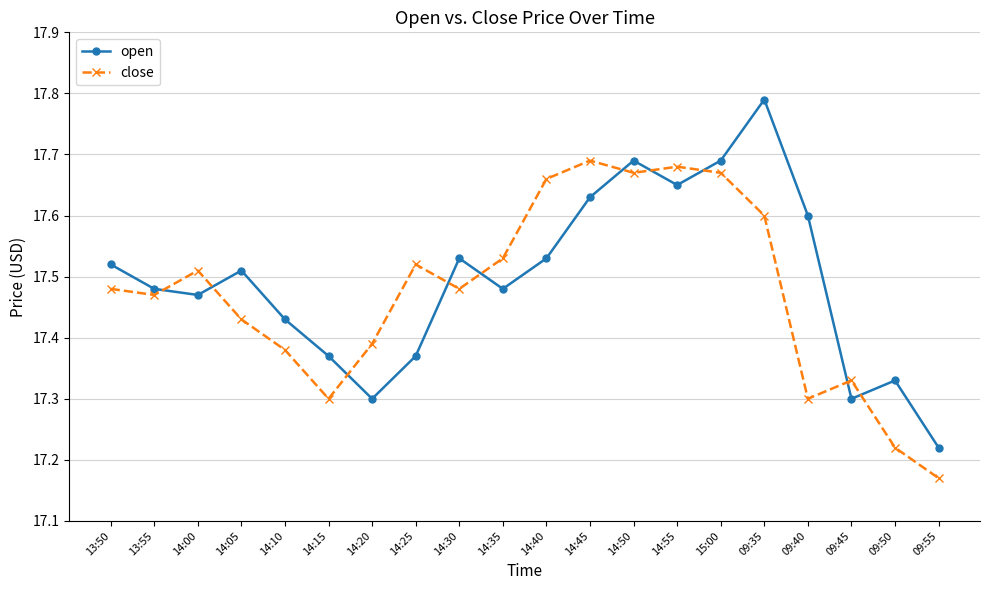

What is the label of the 12th point from the right?

14:30